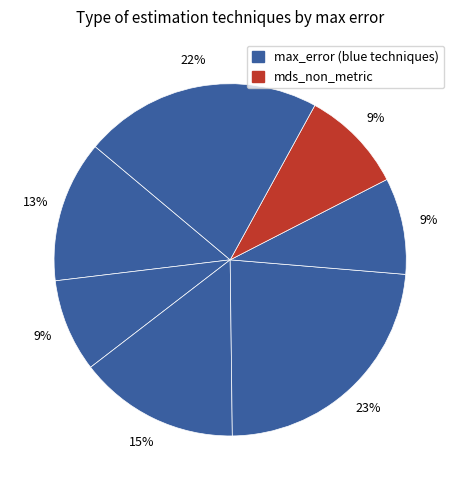

How many segments does this pie chart have?

7